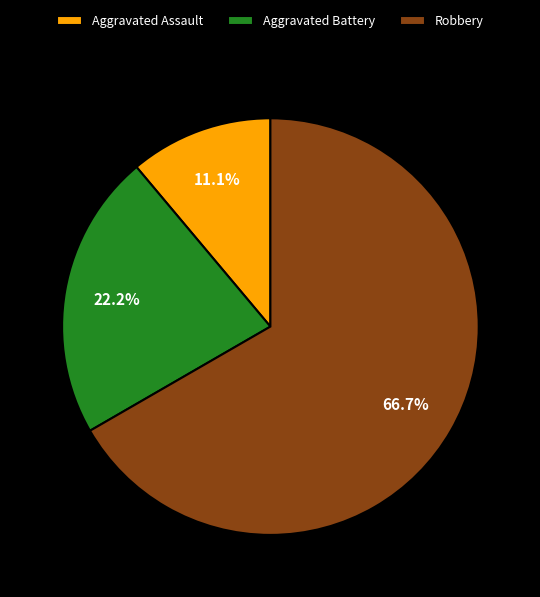

What portion of the pie excludes Aggravated Battery?

77.8%